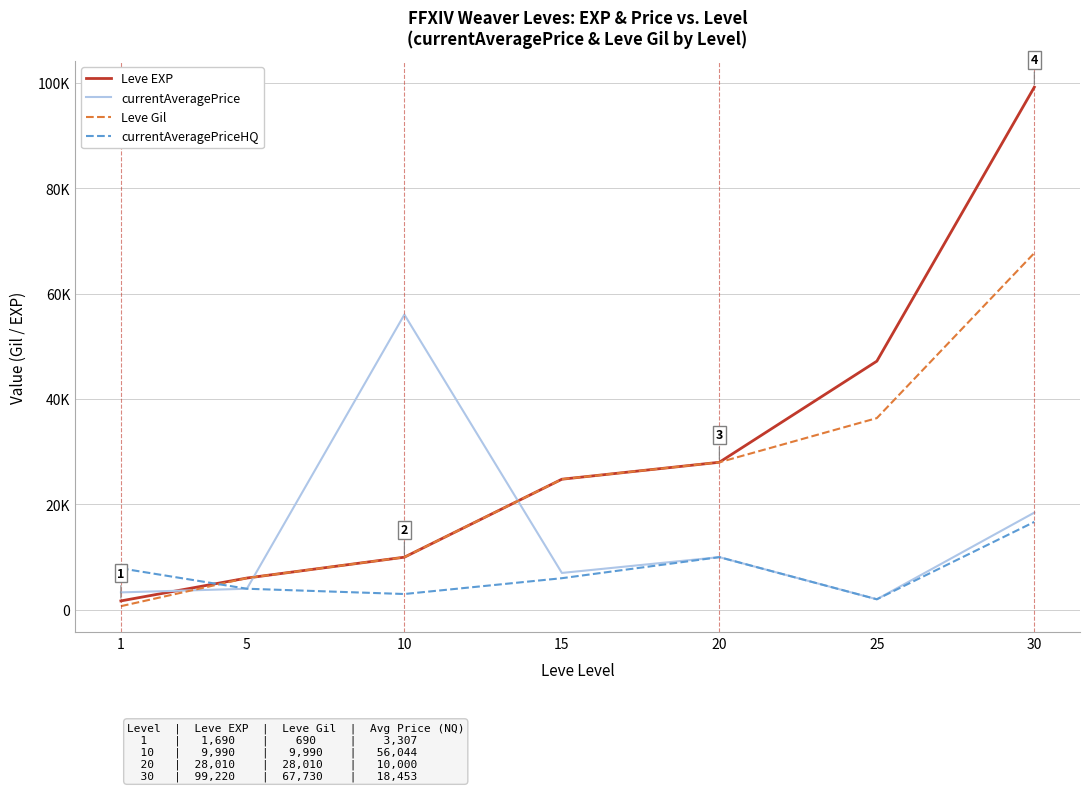

Is this an area chart (filled region under the line)?

No